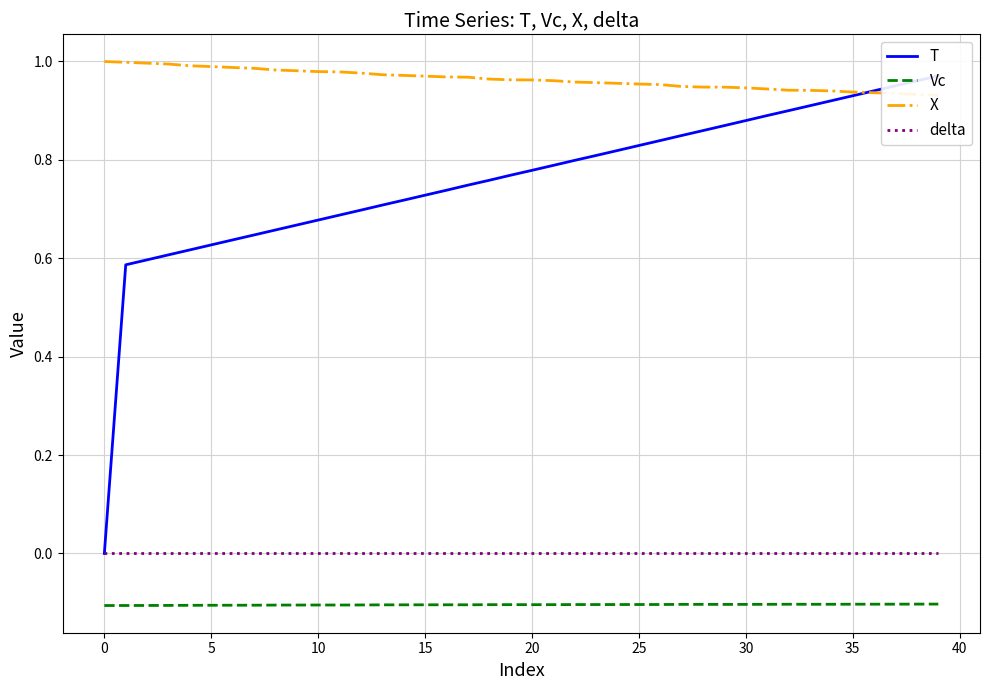

True or false: X has a value of 1.0 at 11.

True